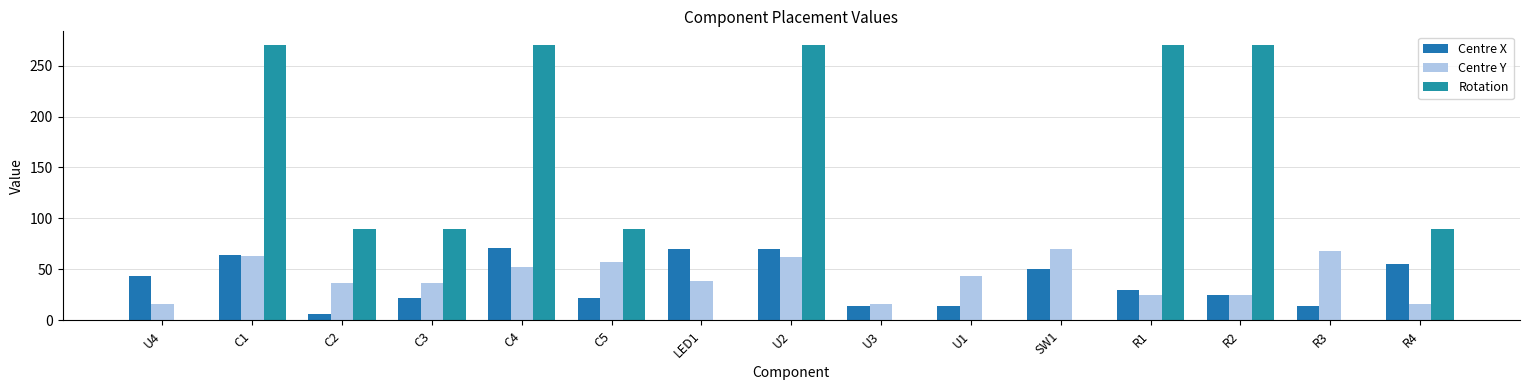

At which category is the sum across all series the highest?

U2